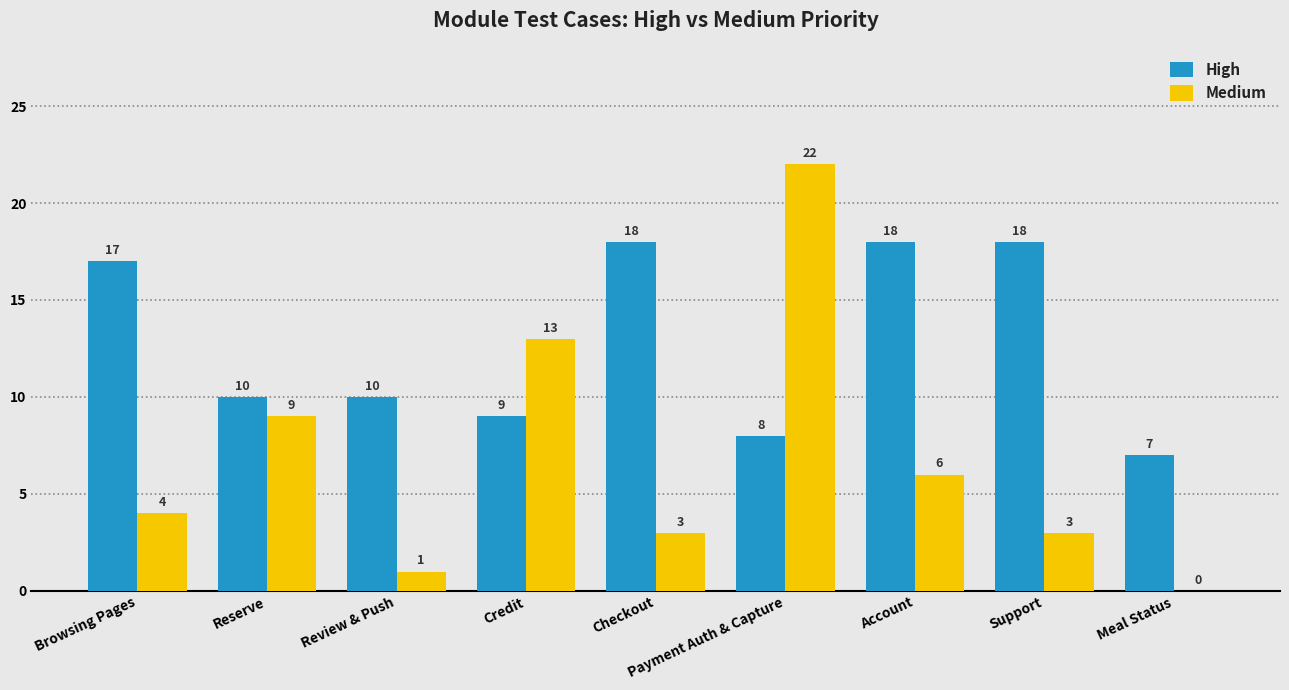

Where does the High series first go above 10?

Browsing Pages